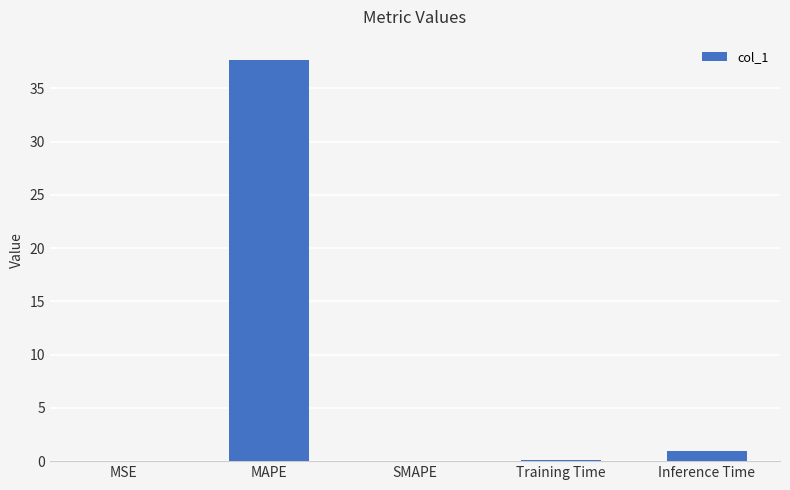

Which category has the highest value across all series?

MAPE